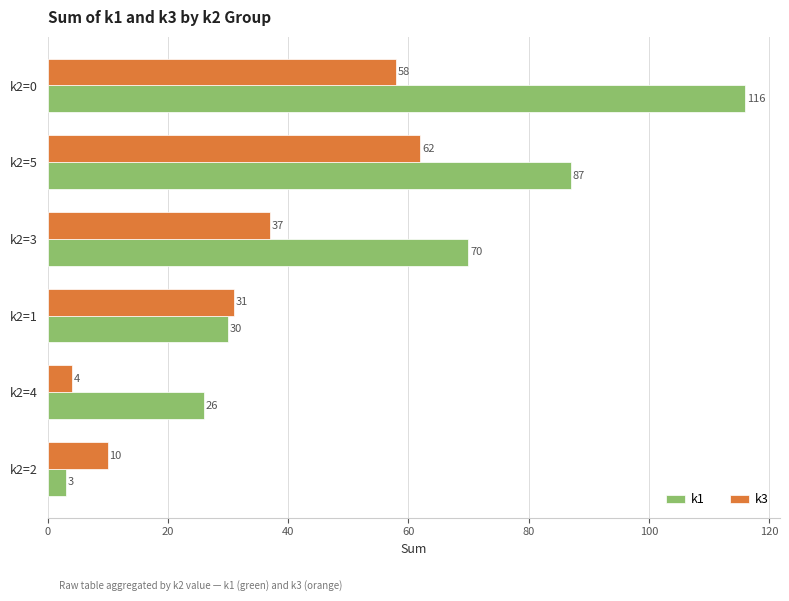

Where is k1 nearest to the value 59?

k2=3